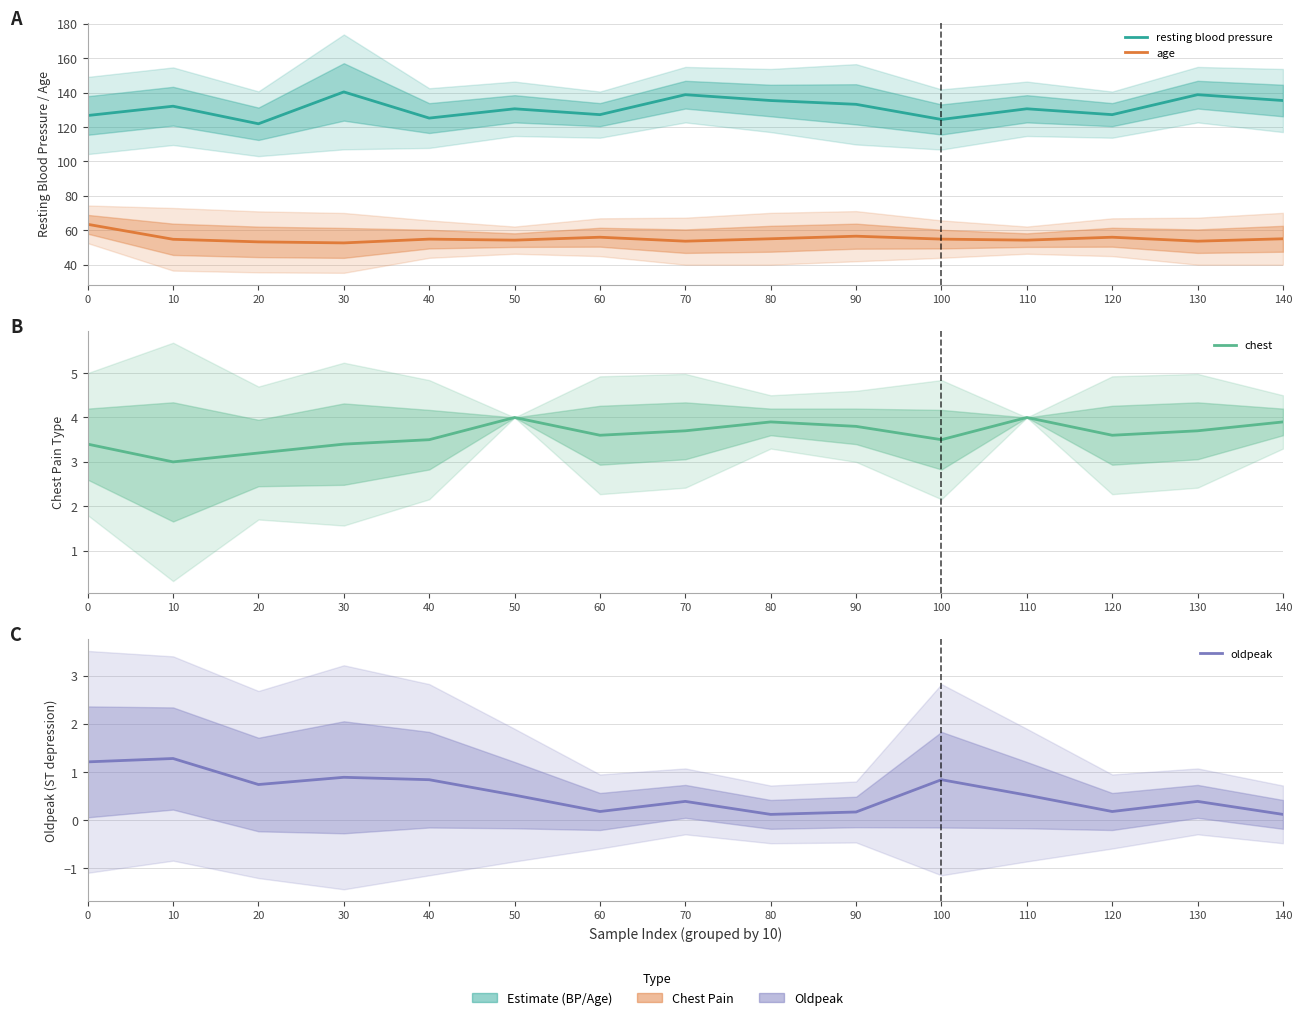

What is the smallest value displayed?

0.1